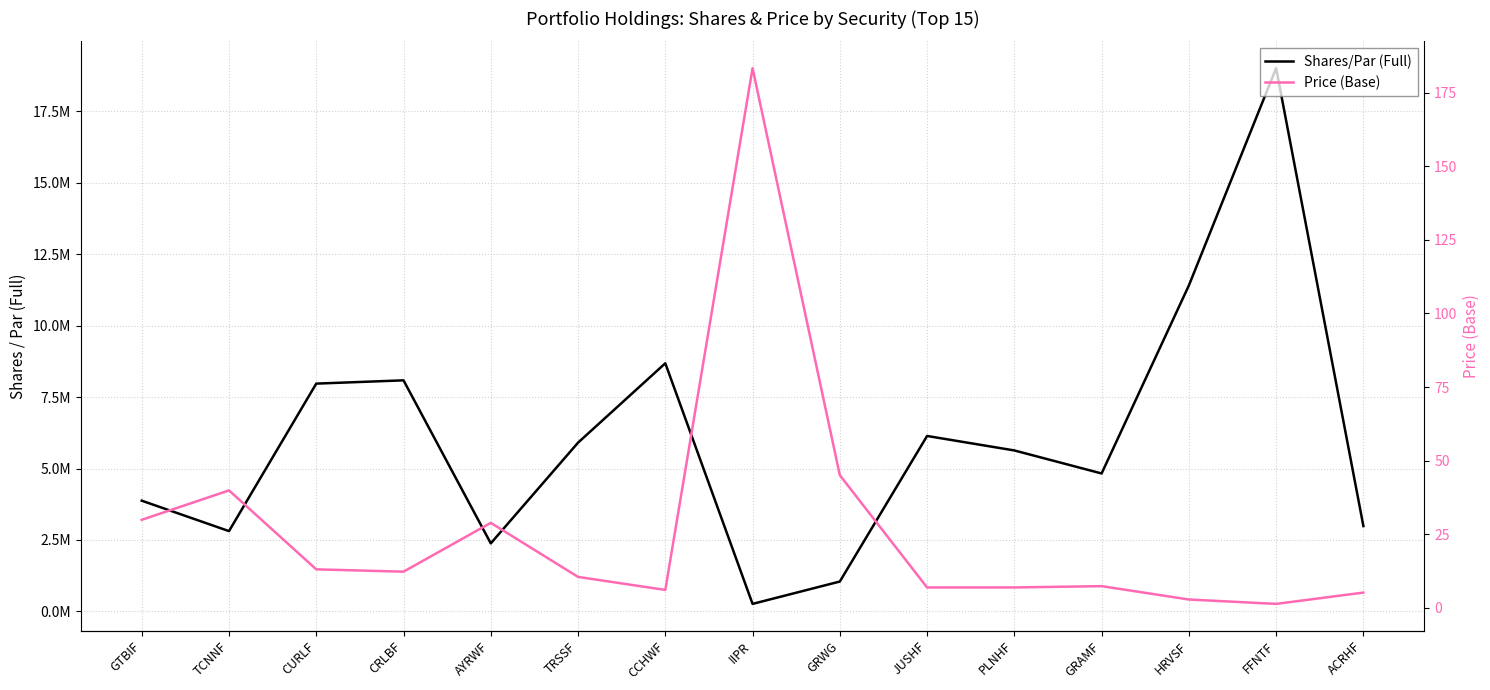

What is the sum of the Price (Base) values at FFNTF and GRAMF?

8.7